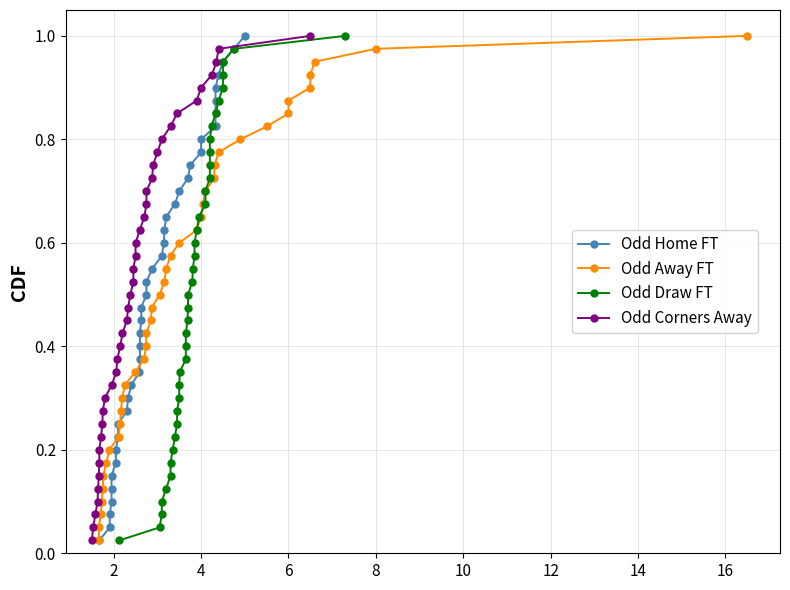

What is the difference between the second highest and minimum values in the Odd Away FT series?

0.9